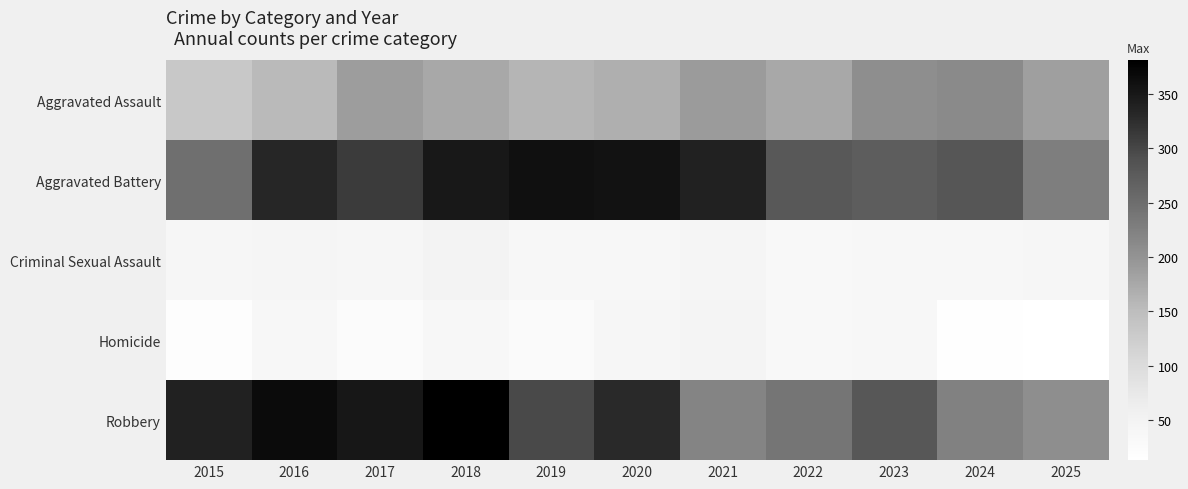

Which series has the largest range (max minus min)?

Robbery